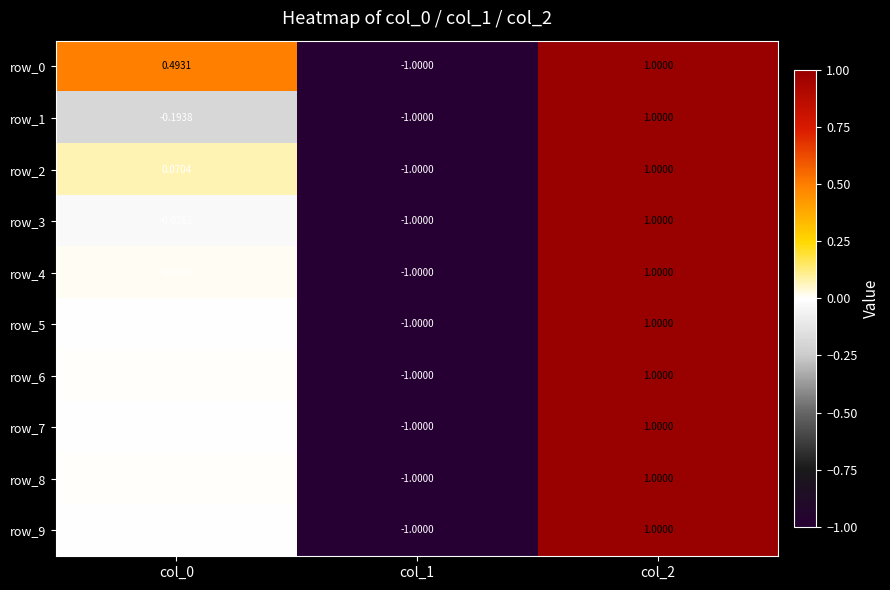

At how many categories does at least one series exceed 0?

2